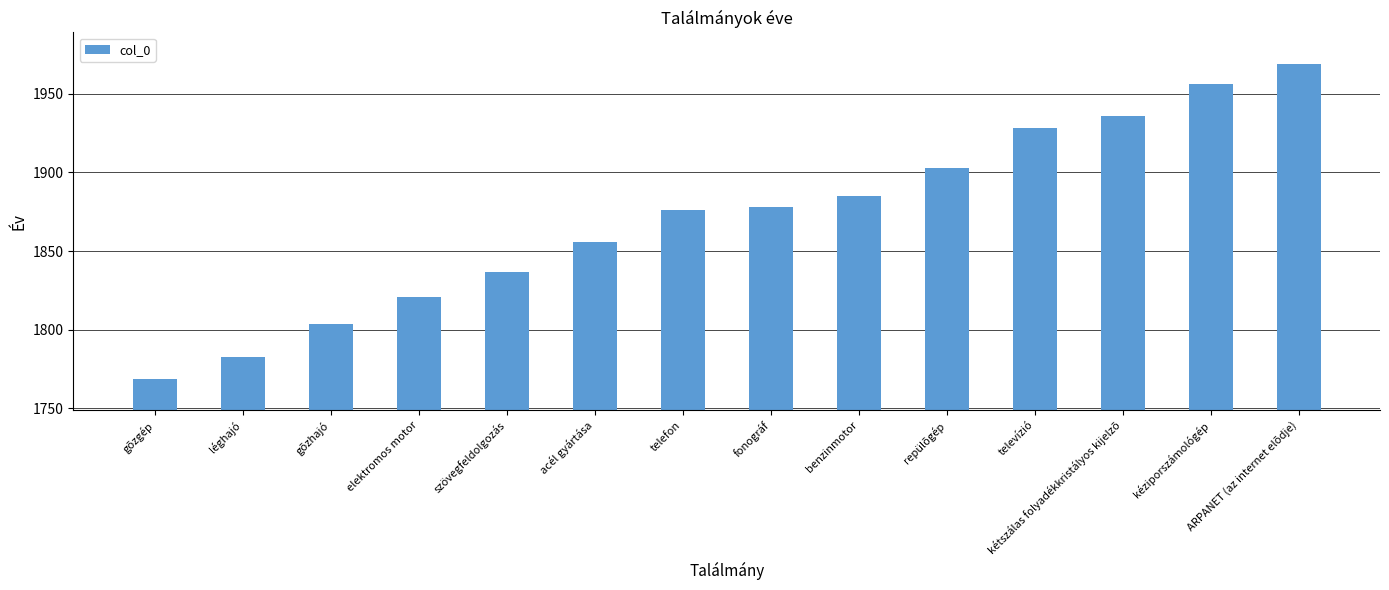

What is the sum of all values?

26201